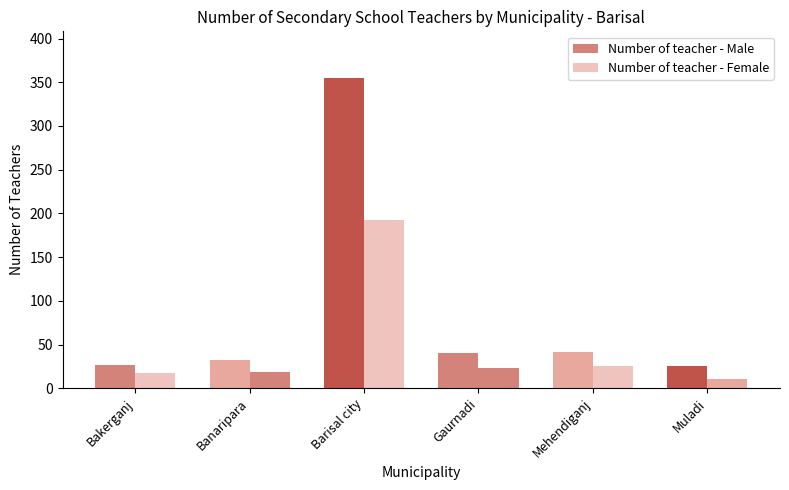

At how many categories does at least one series exceed 256?

1